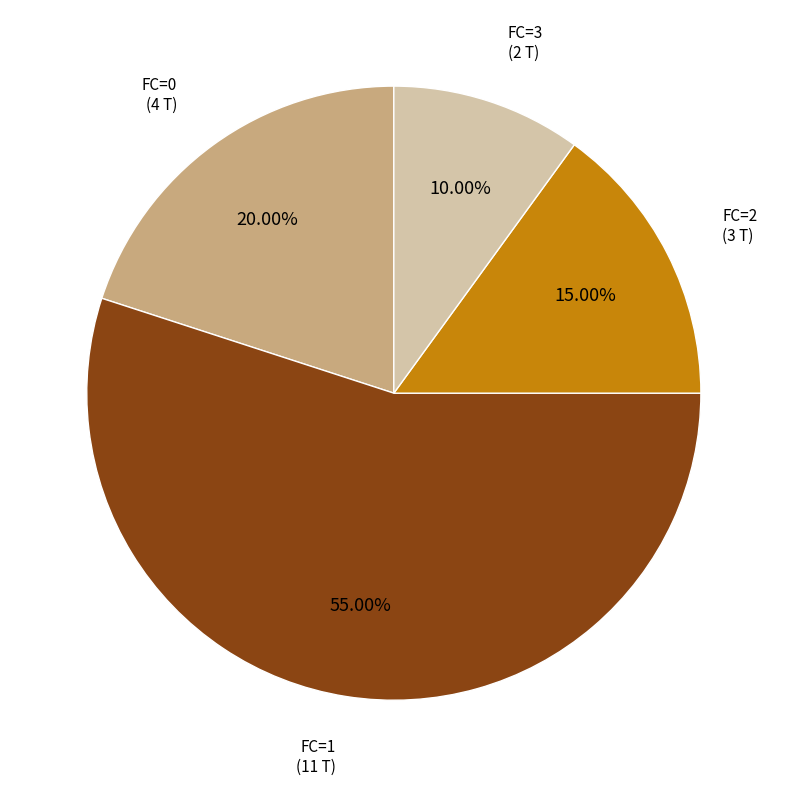

Does any single category account for the majority?

Yes